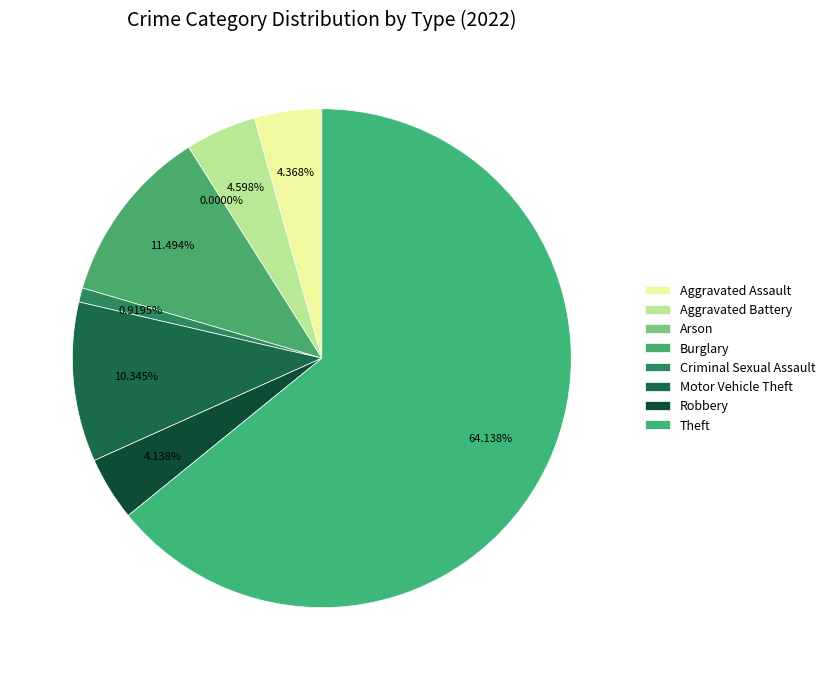

What portion of the pie excludes Burglary?

88.5%